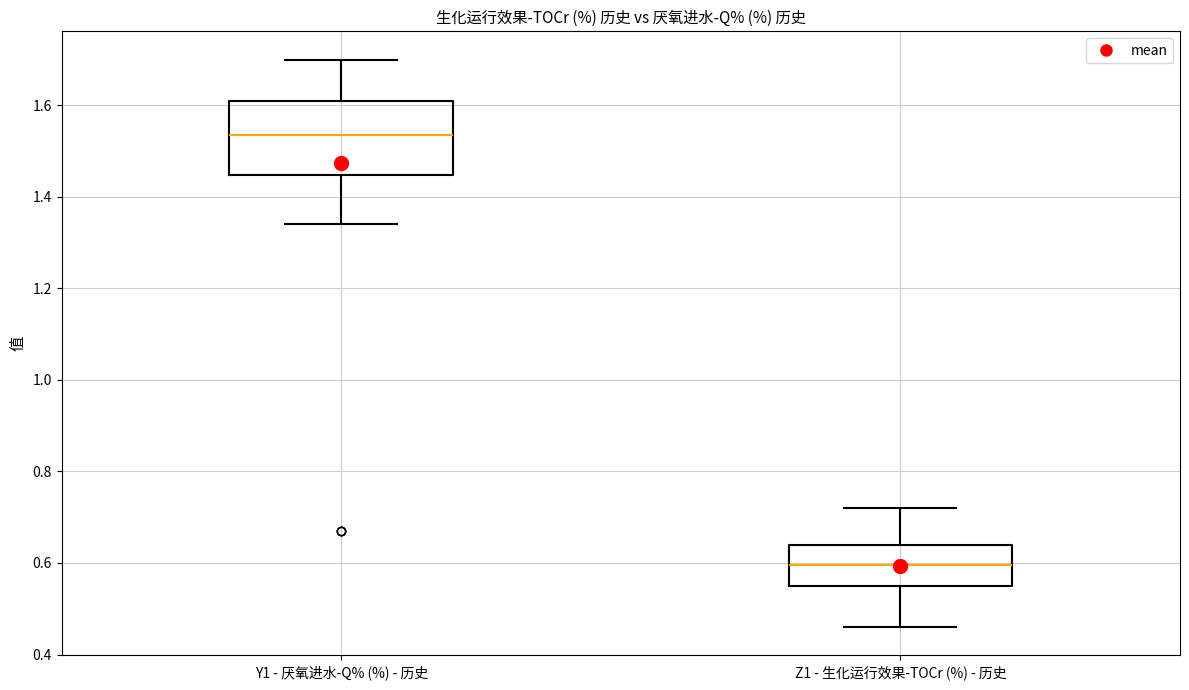

Reading left to right, transcribe this box plot: for each box, give where its median line is, the range the box spans, and where its two whiskers end, as read against the y-axis. The values are not printed on the chart, so give them approximately, as read against the axis.

Y1 - 厌氧进水-Q% (%) - 历史: median 1.54, box 1.44 to 1.62, whiskers 1.34 to 1.70
Z1 - 生化运行效果-TOCr (%) - 历史: median 0.60, box 0.56 to 0.64, whiskers 0.46 to 0.72